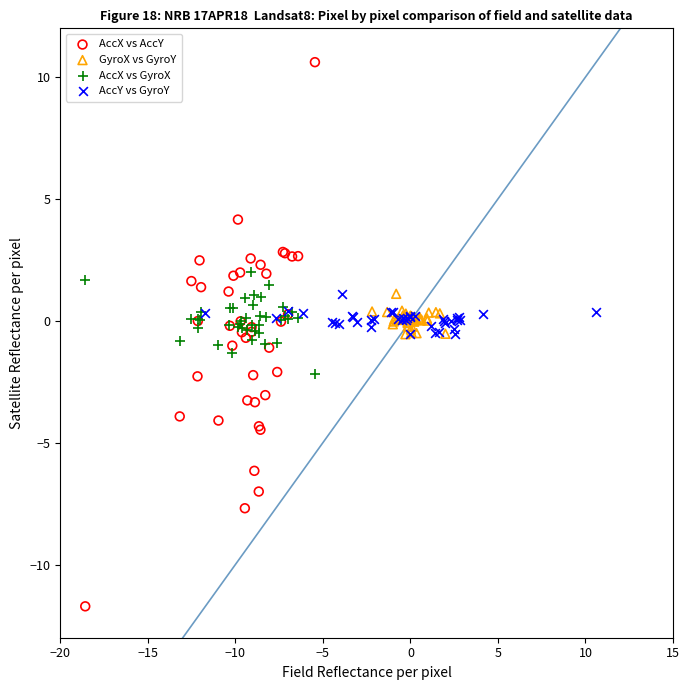

Which series contains the lowest Y value?

AccX vs AccY